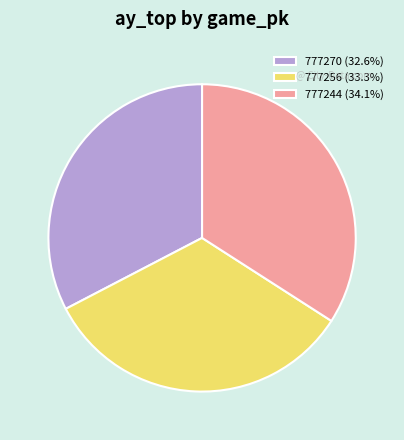

Is there a majority slice in this chart?

No